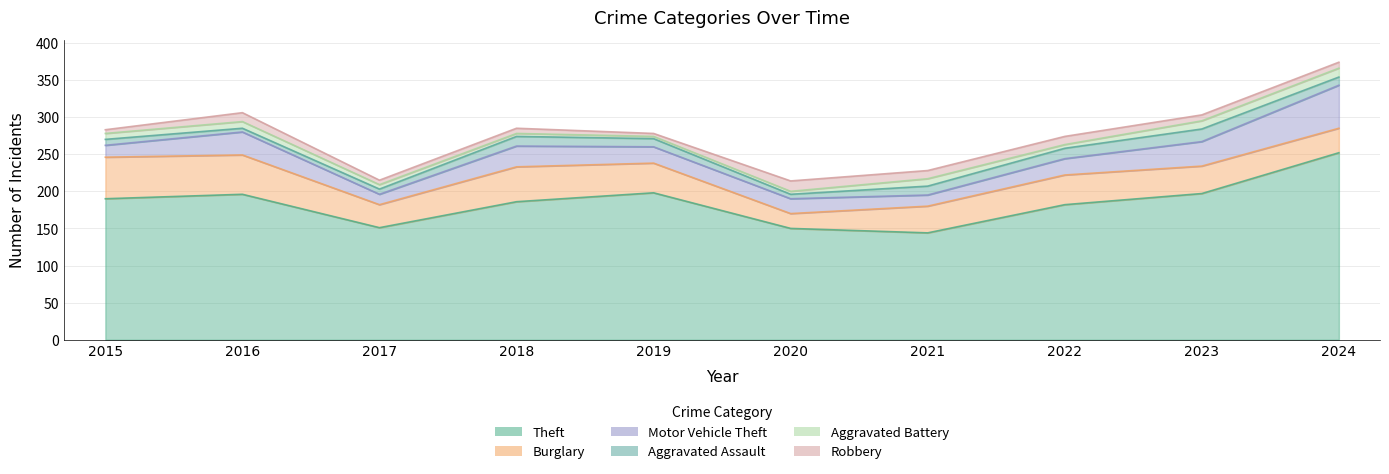

True or false: Theft and Robbery cross at least once.

False